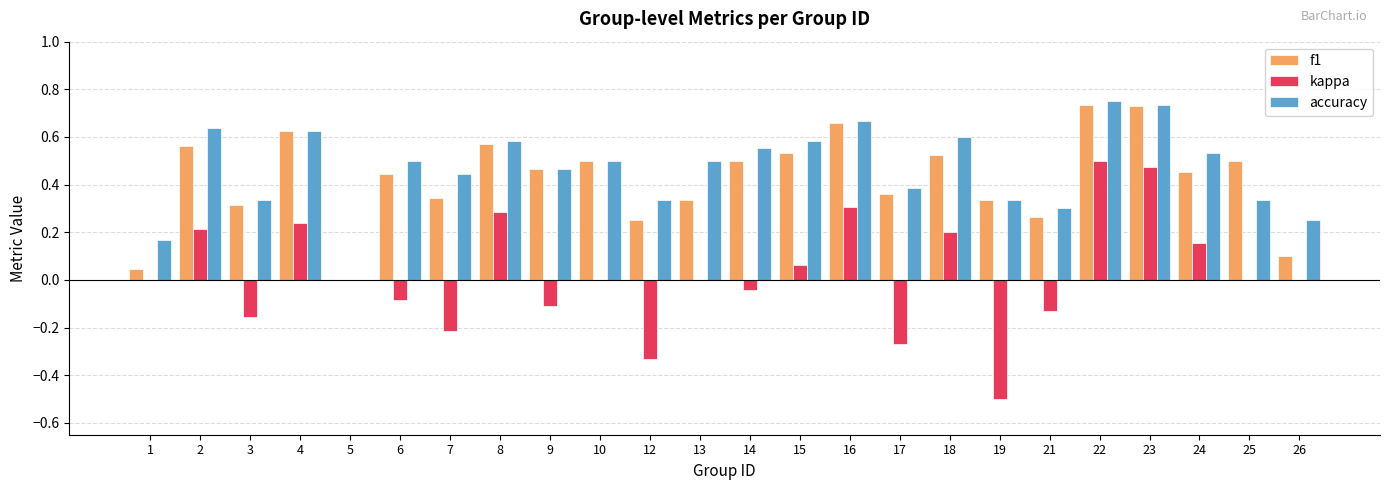

Which series has the largest total across all categories?

accuracy